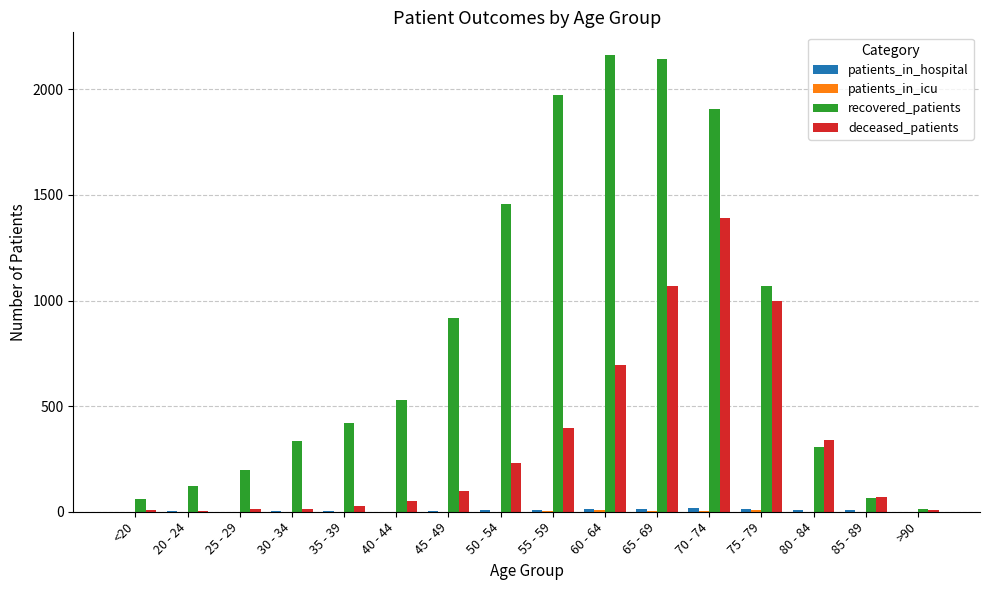

What is the total value across all series at 60 - 64?

2872